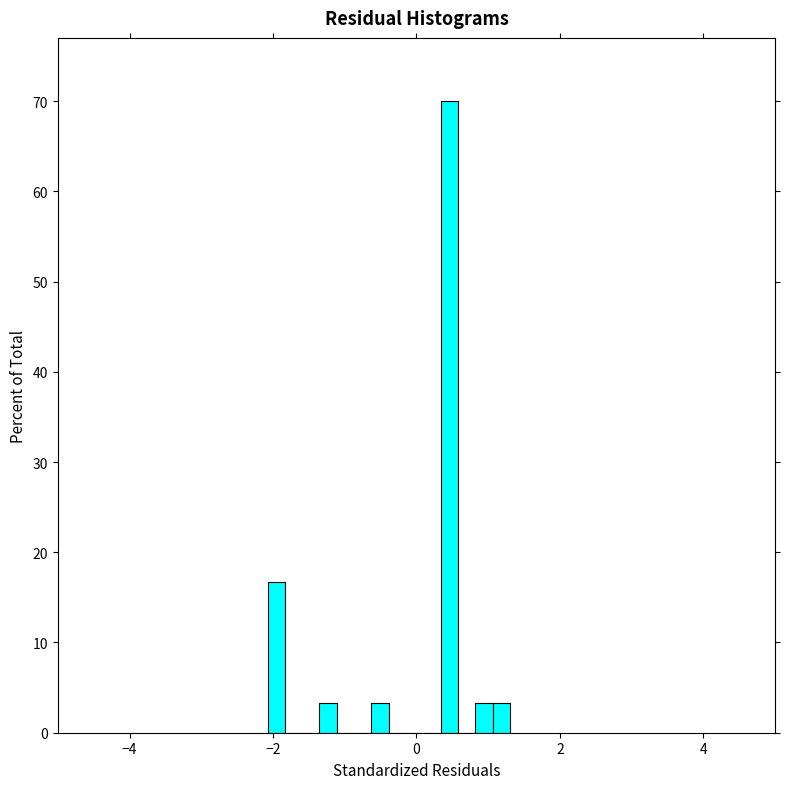

Read against the x-axis, roughly where is the centre of the tallest bar?

0.4